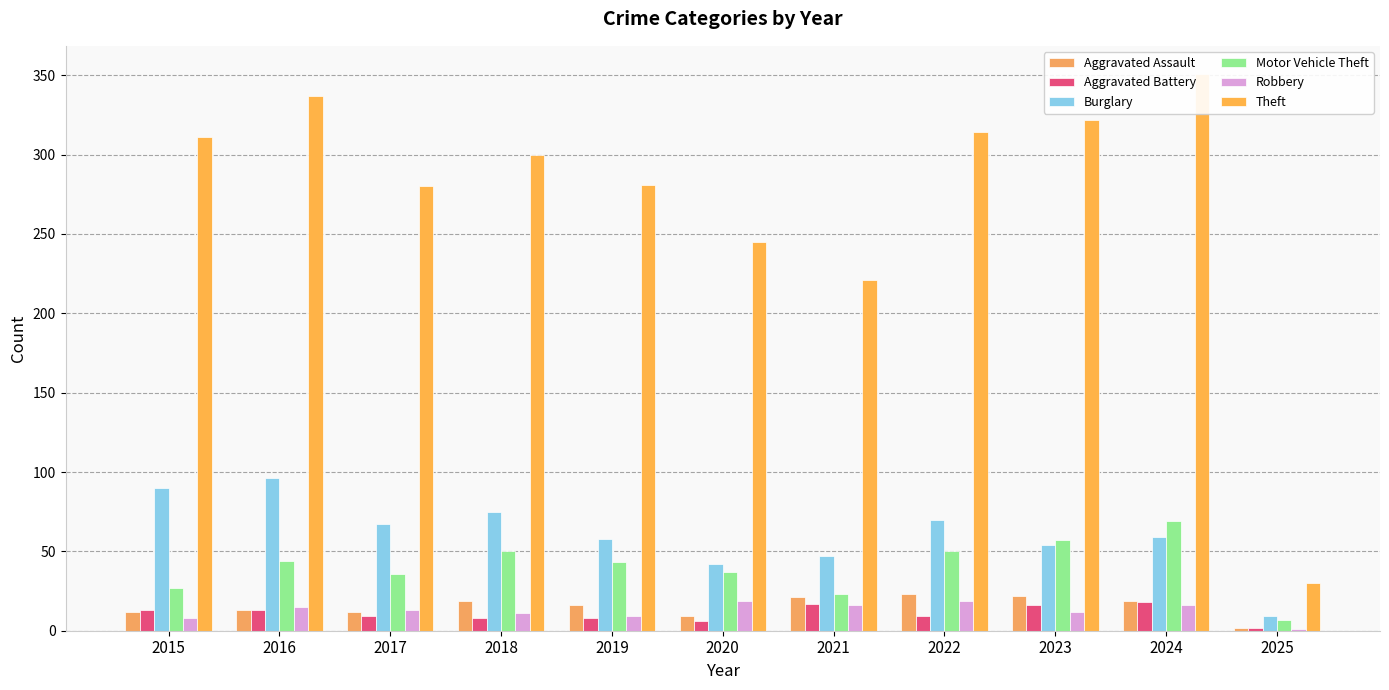

At 2021, list the series in order from smallest to largest.

Robbery, Aggravated Battery, Aggravated Assault, Motor Vehicle Theft, Burglary, Theft